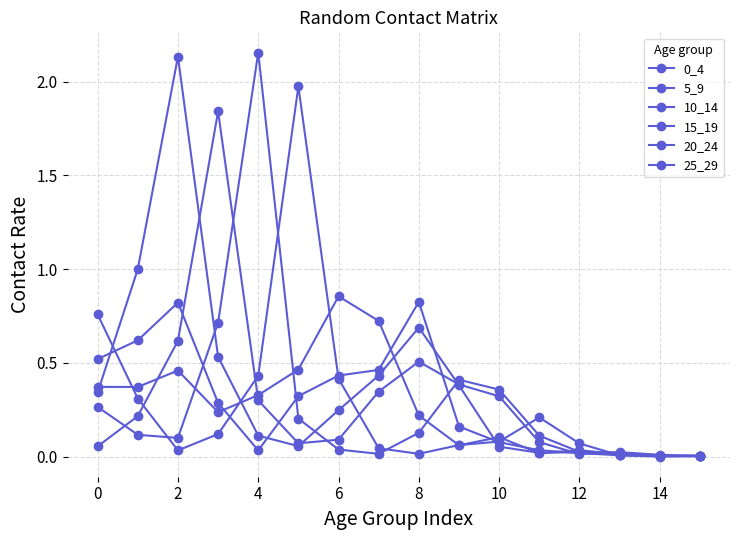

How many distinct data groups are displayed?

6